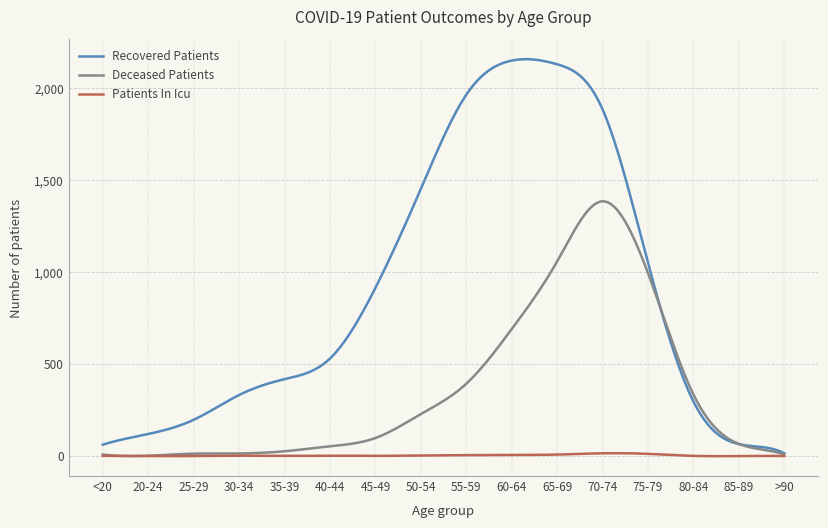

What are all the series names shown in the legend?

Recovered Patients, Deceased Patients, Patients In Icu